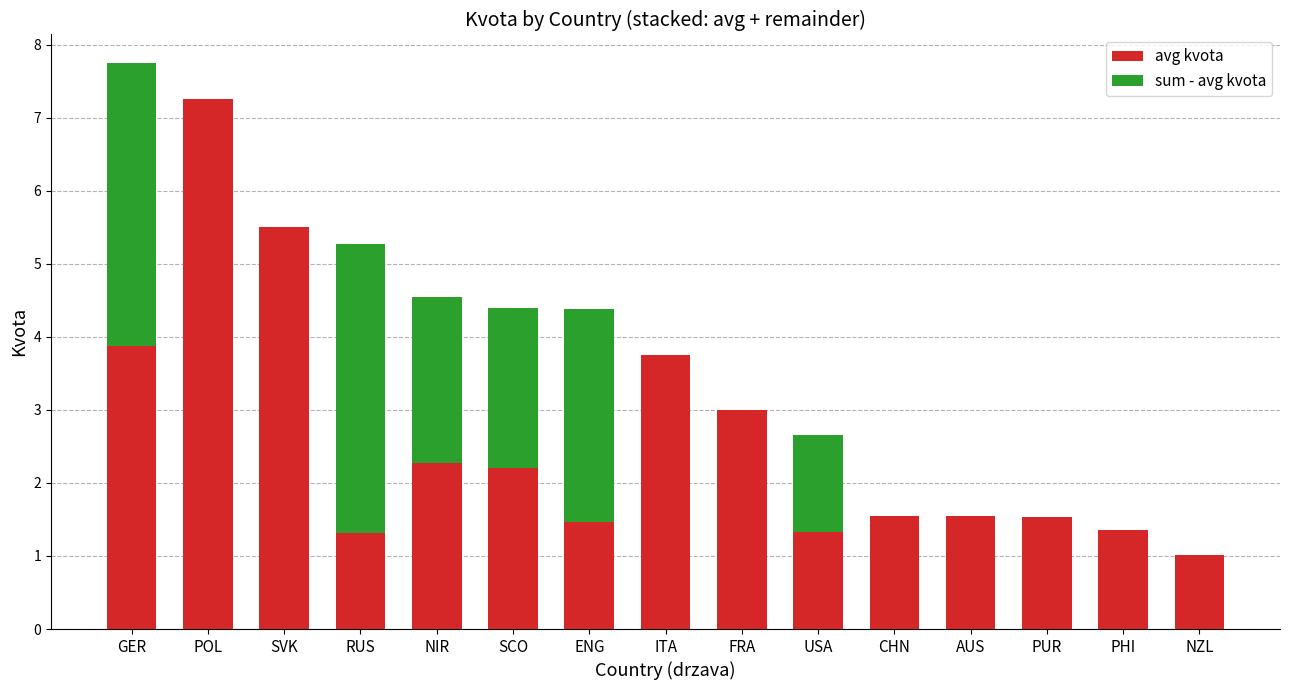

At which label does avg kvota reach its peak?

POL